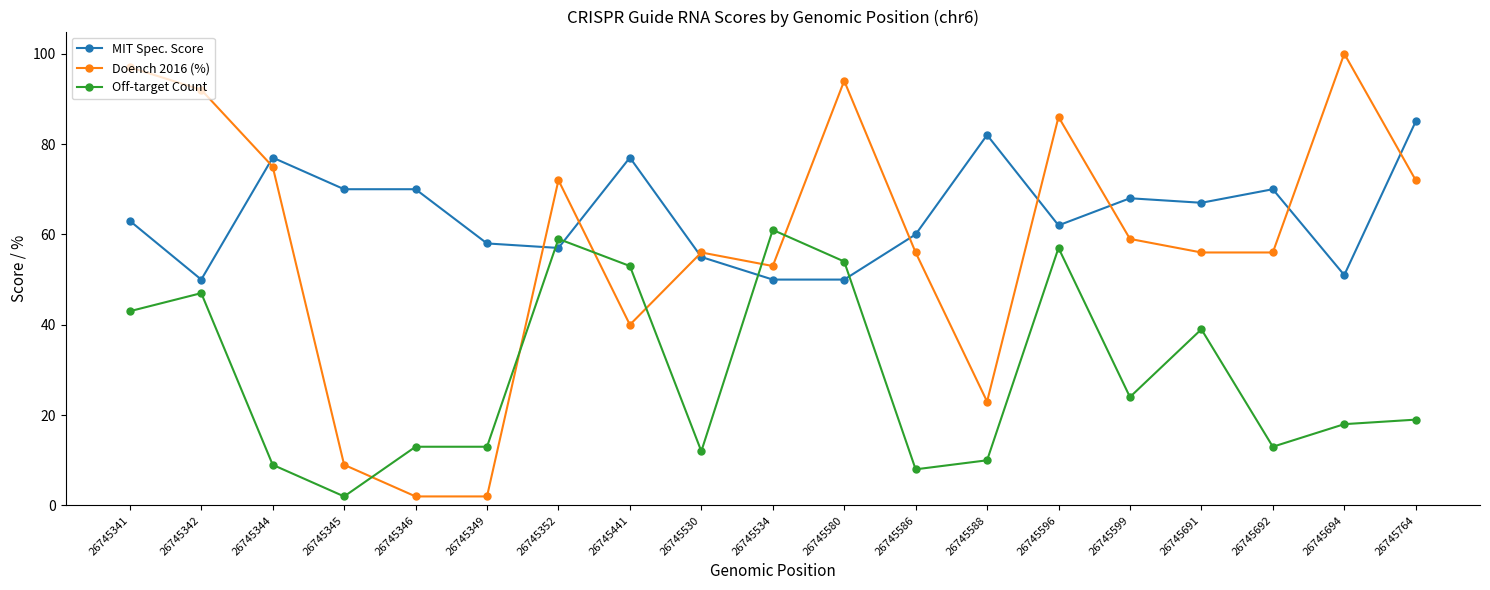

Reading left to right, list all the values displayed in this chart.

MIT Spec. Score: 63	50	77	70	70	58	57	77	55	50	50	60	82	62	68	67	70	51	85
Doench 2016 (%): 97	92	75	9	2	2	72	40	56	53	94	56	23	86	59	56	56	100	72
Off-target Count: 43	47	9	2	13	13	59	53	12	61	54	8	10	57	24	39	13	18	19